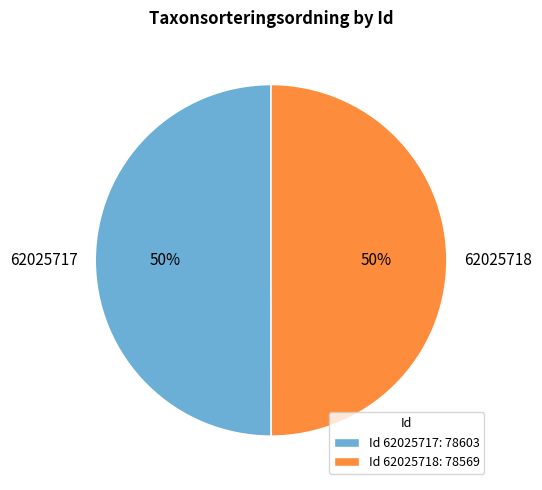

To the nearest percent, what is the average slice percentage?

50%